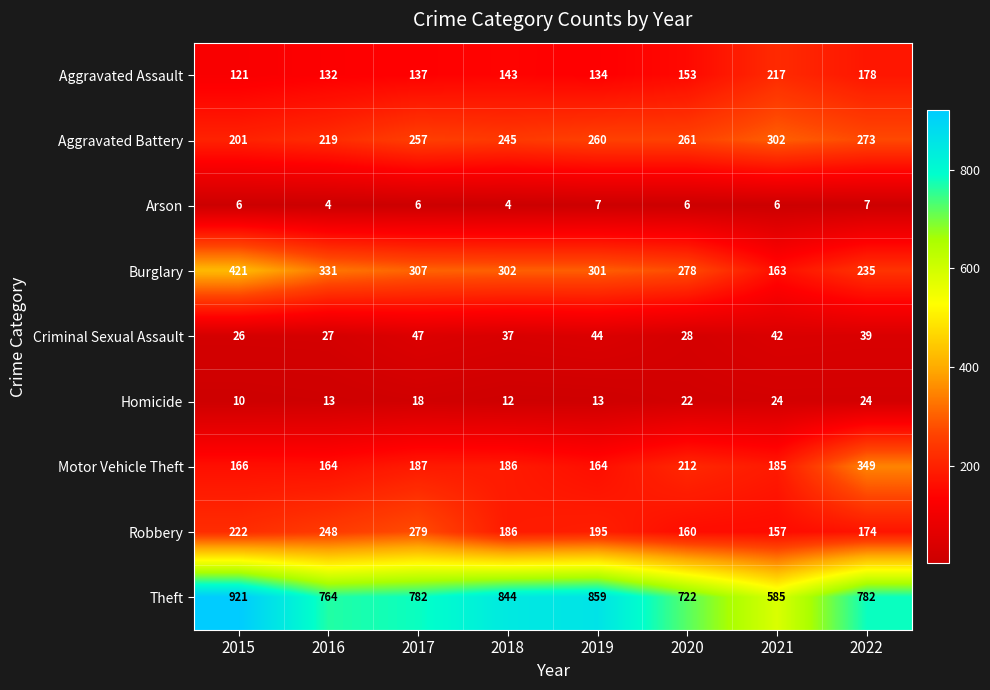

Where does the Burglary series first go above 302?

2015